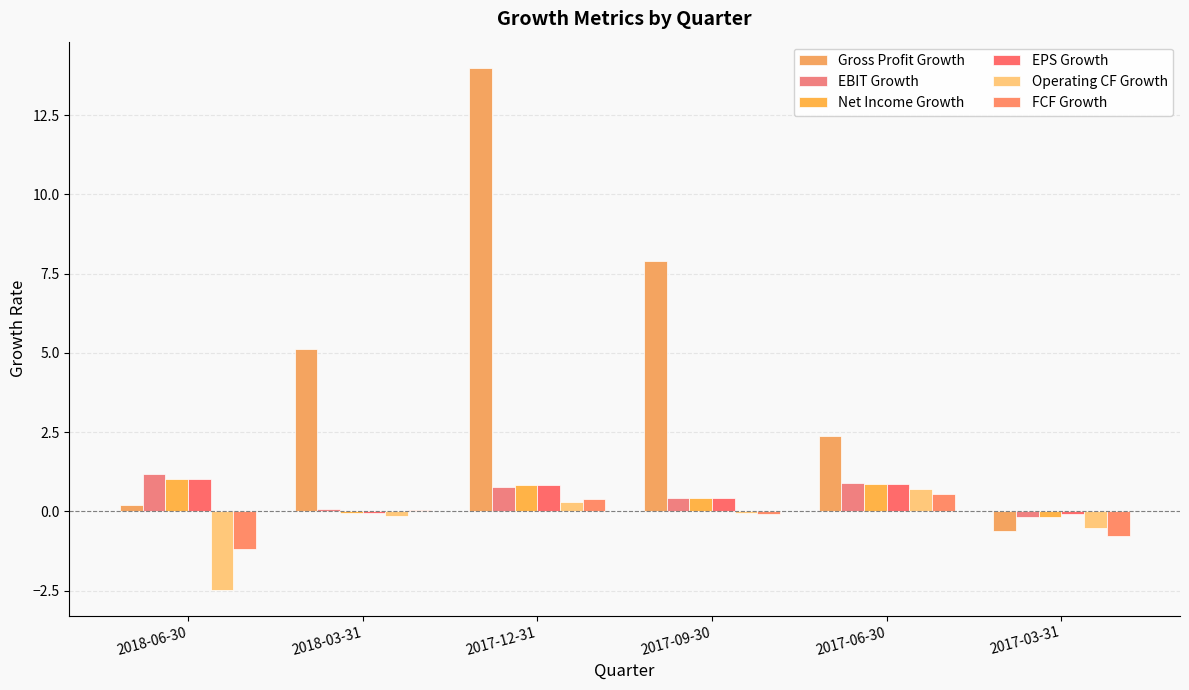

What is the total value across all series at 2018-03-31?

5.0